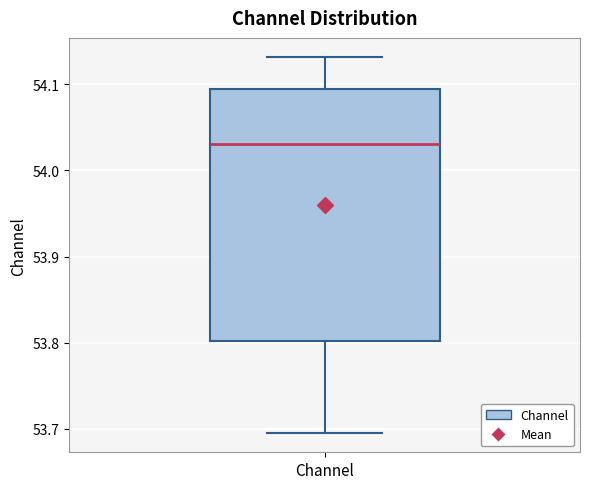

Transcribe this box plot: give where the median line is, the range the box spans, and where the two whiskers end, as read against the y-axis. The values are not printed on the chart, so give them approximately, as read against the axis.

median 54.03, box 53.80 to 54.09, whiskers 53.69 to 54.13